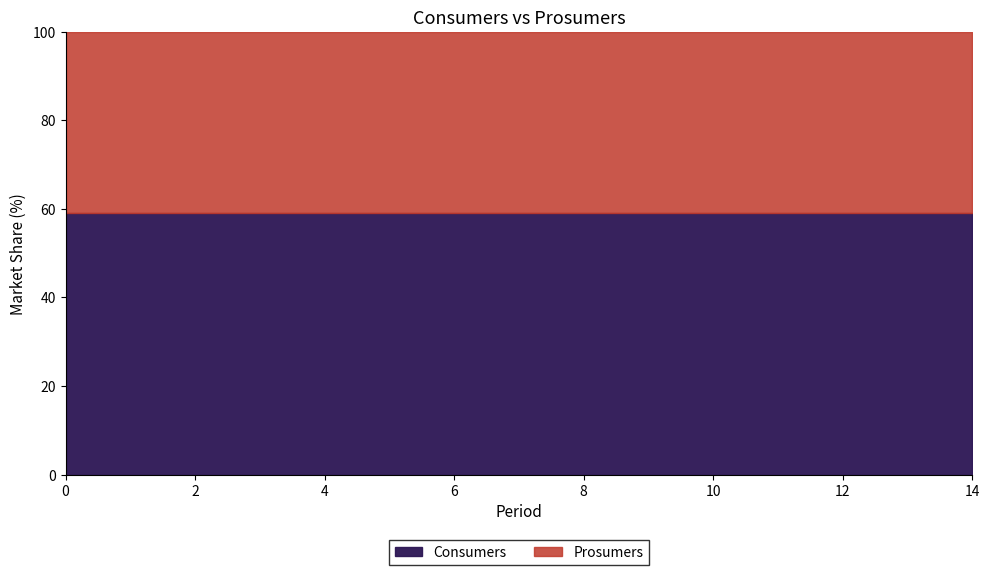

Which series has the widest spread of values?

Consumers